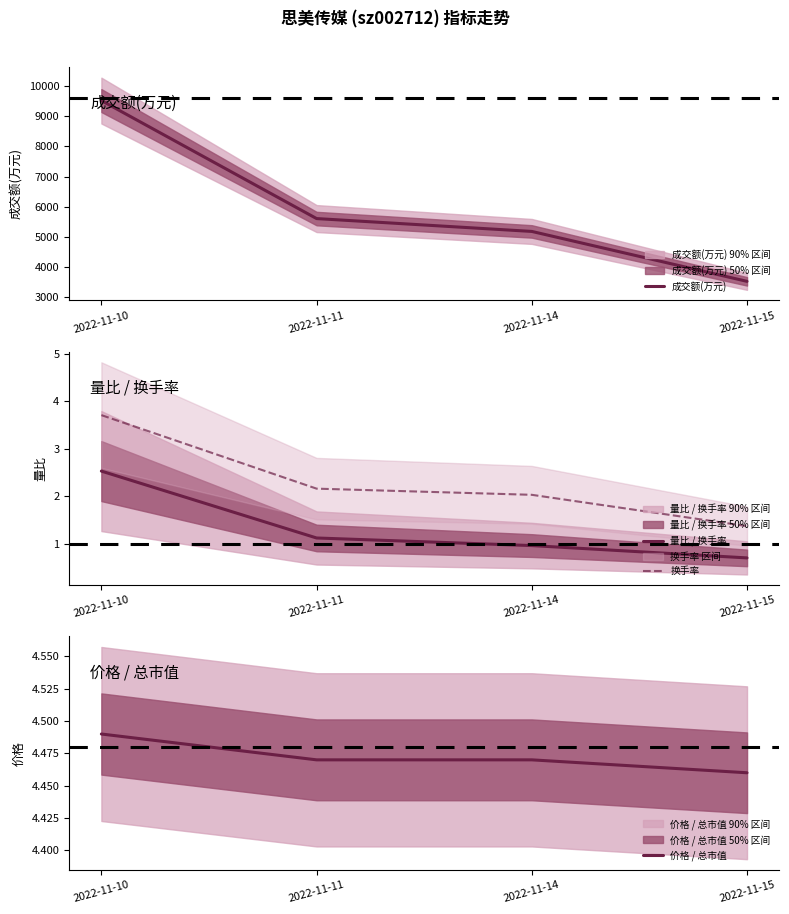

How many series are shown in this chart?

4